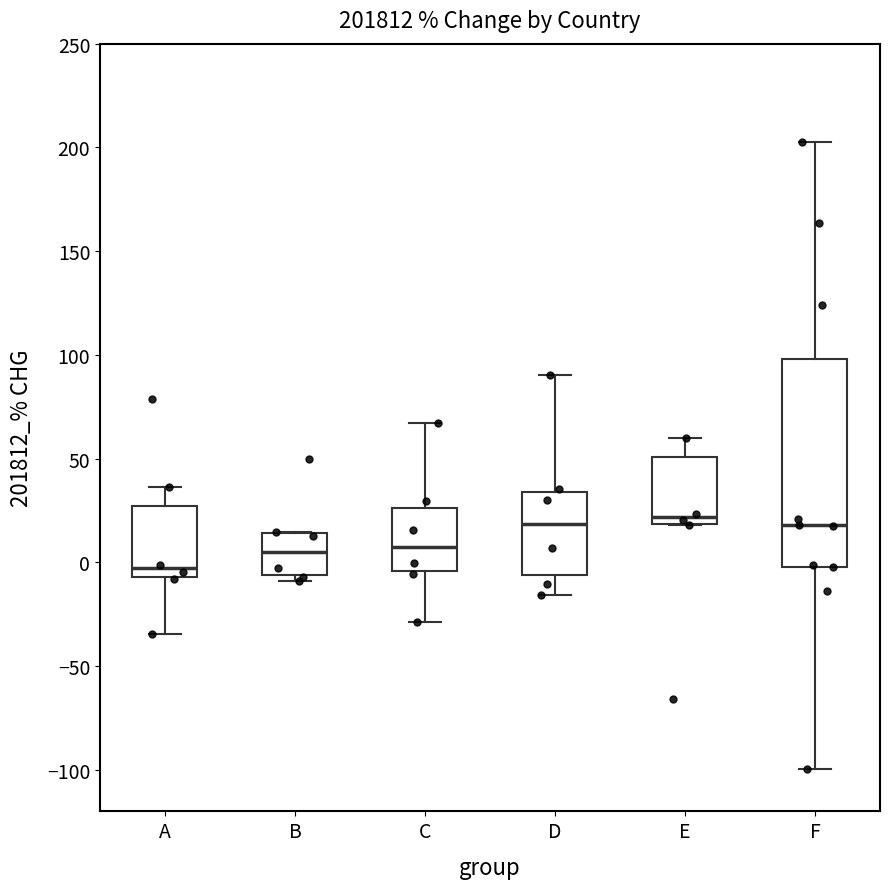

Reading left to right, transcribe this box plot: for each box, give where its median line is, the range the box spans, and where its two whiskers end, as read against the y-axis. The values are not printed on the chart, so give them approximately, as read against the axis.

A: median -5 (just above the box's lower edge), box -5 to 25, whiskers -35 to 35
B: median 5, box -5 to 15, whiskers -10 to 15
C: median 5, box -5 to 25, whiskers -30 to 65
D: median 20, box -5 to 35, whiskers -15 to 90
E: median 20 (just above the box's lower edge), box 20 to 50, whiskers 20 to 60
F: median 20, box 0 to 100, whiskers -100 to 205